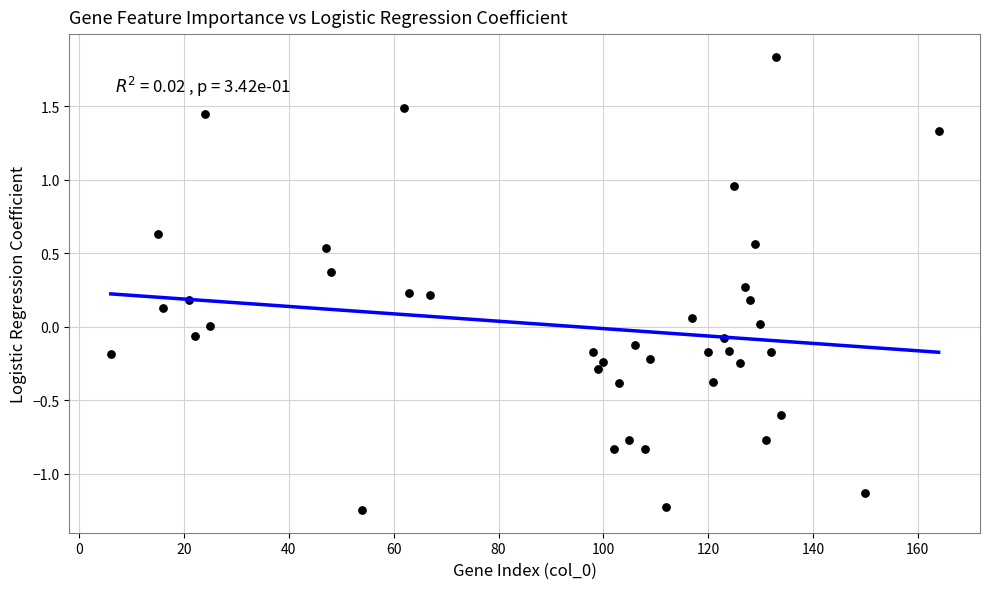

What is the range of X values (max minus min)?

158.0